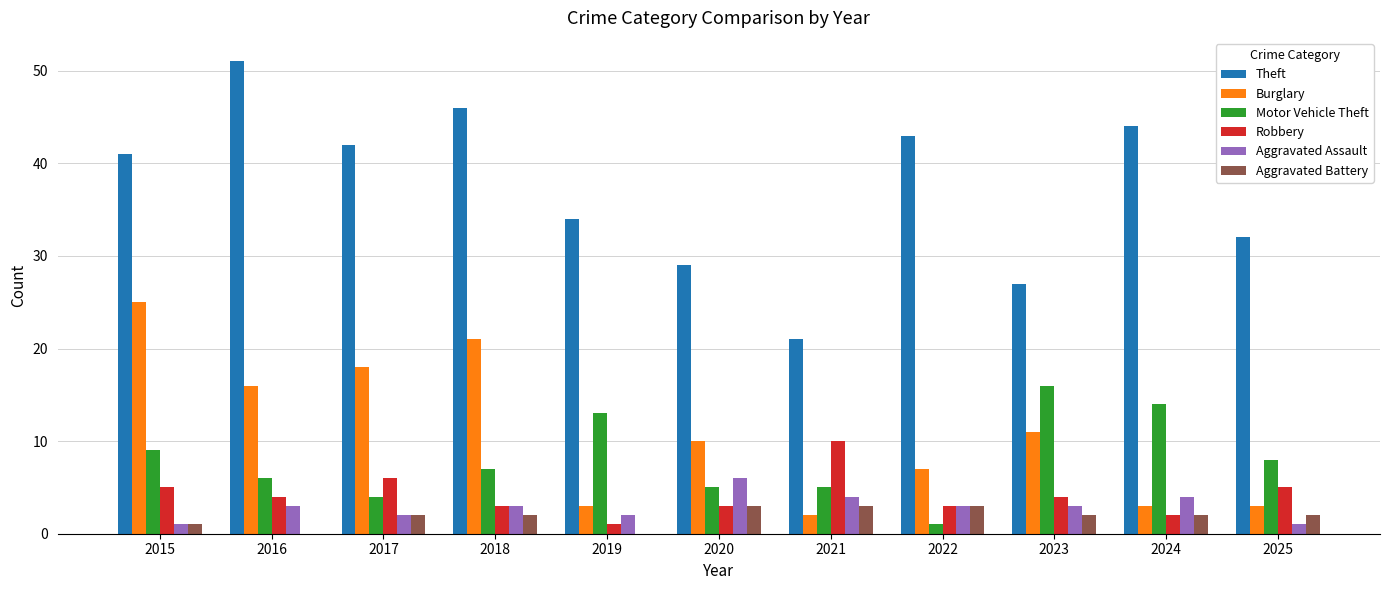

Which series has the largest total across all categories?

Theft